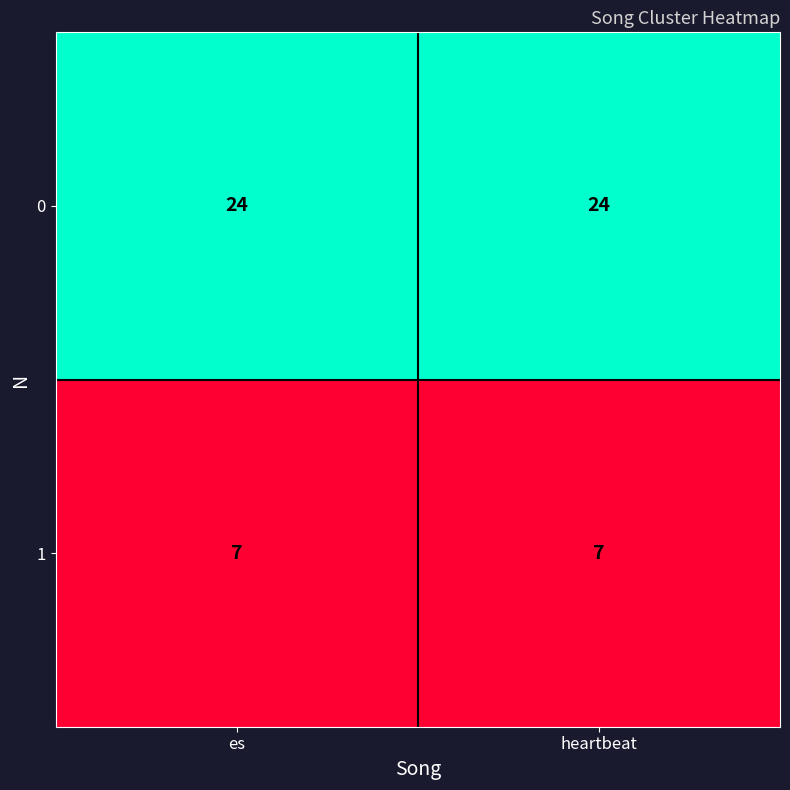

Is the value of 1 at heartbeat greater than the value of 0 at heartbeat?

No